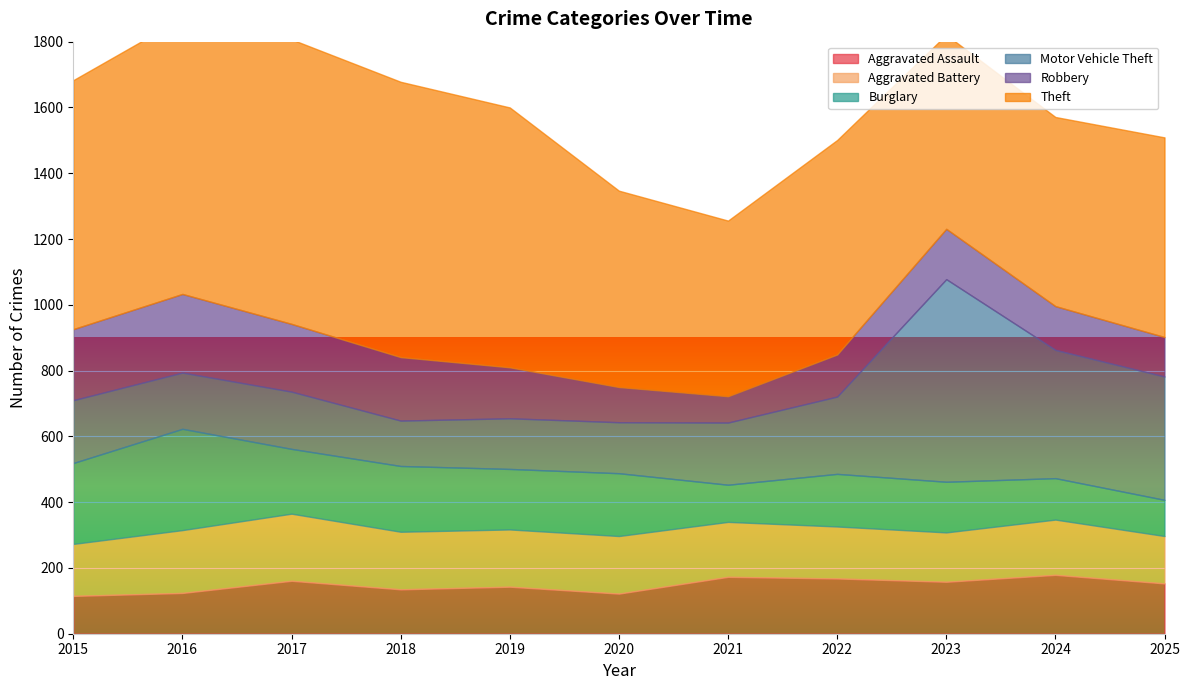

Reading left to right, extract all data points from this chart.

Aggravated Assault: 2015=115	2016=124	2017=161	2018=135	2019=143	2020=122	2021=173	2022=168	2023=158	2024=179	2025=153
Aggravated Battery: 2015=158	2016=191	2017=204	2018=175	2019=174	2020=175	2021=167	2022=158	2023=150	2024=168	2025=144
Burglary: 2015=246	2016=308	2017=197	2018=200	2019=184	2020=191	2021=113	2022=160	2023=154	2024=126	2025=110
Motor Vehicle Theft: 2015=191	2016=171	2017=174	2018=138	2019=154	2020=155	2021=189	2022=235	2023=616	2024=390	2025=375
Robbery: 2015=216	2016=239	2017=206	2018=193	2019=155	2020=107	2021=80	2022=128	2023=153	2024=133	2025=120
Theft: 2015=757	2016=839	2017=865	2018=837	2019=790	2020=597	2021=534	2022=652	2023=590	2024=575	2025=607